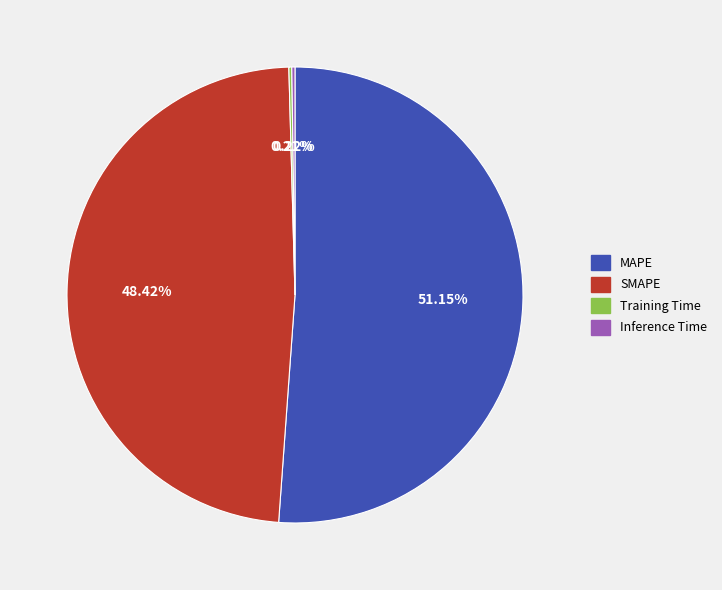

To the nearest percent, what is the average slice percentage?

25%